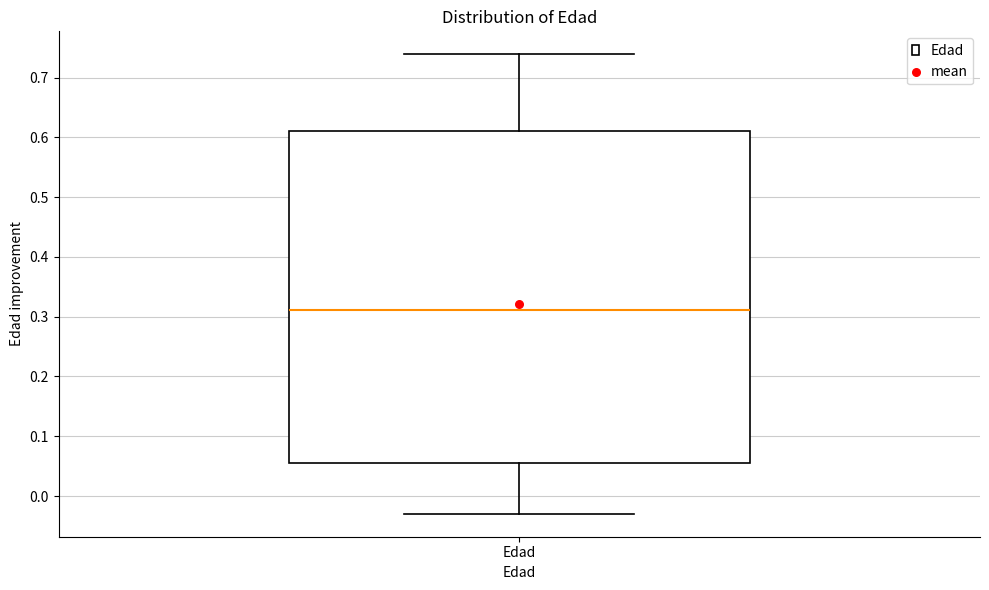

Read this box plot against the y-axis: the position of the median line, the range covered by the box, and the ends of both whiskers. The values are not printed on the chart, so give them approximately, as read against the axis.

median 0.31, box 0.06 to 0.61, whiskers -0.03 to 0.74